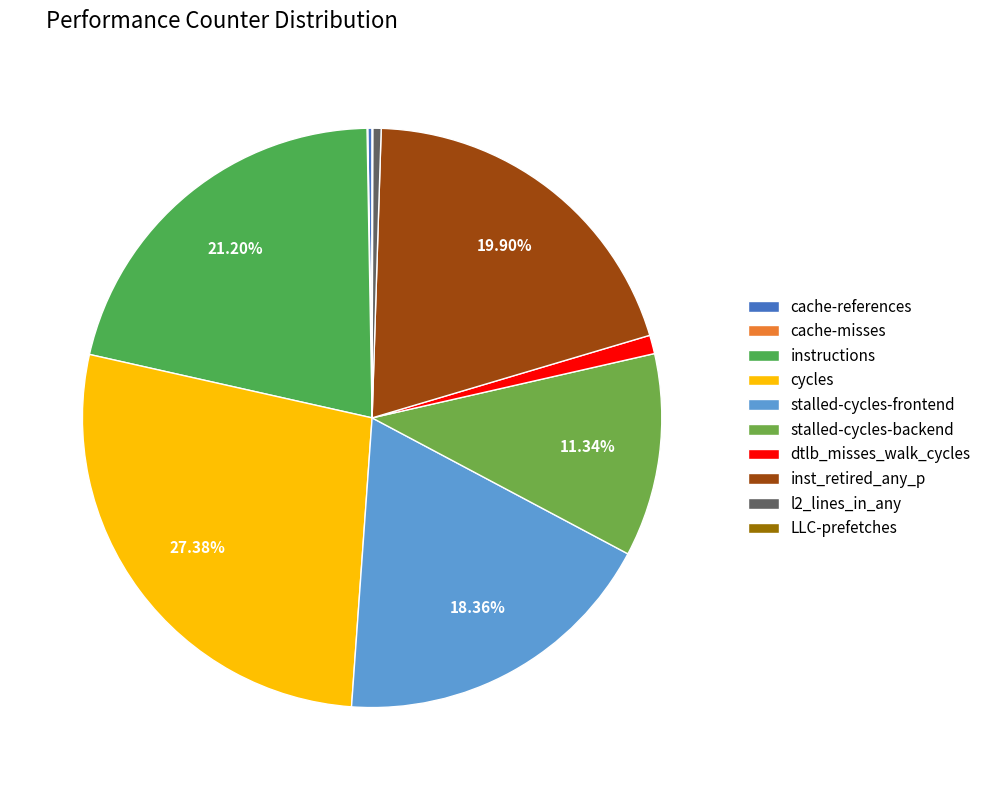

Does cycles account for over 50% of the chart?

No